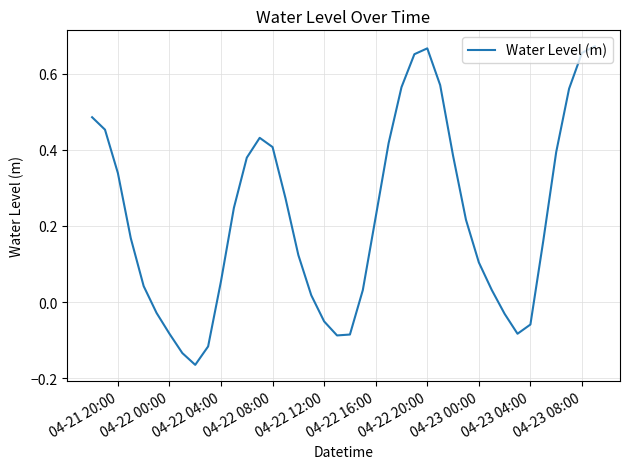

What is the difference between the maximum and minimum values?

0.8